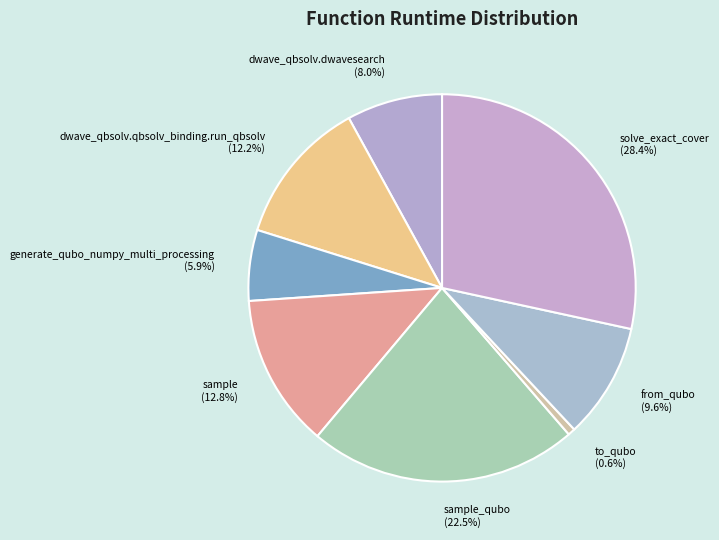

What is the smallest slice in the pie chart?

to_qubo